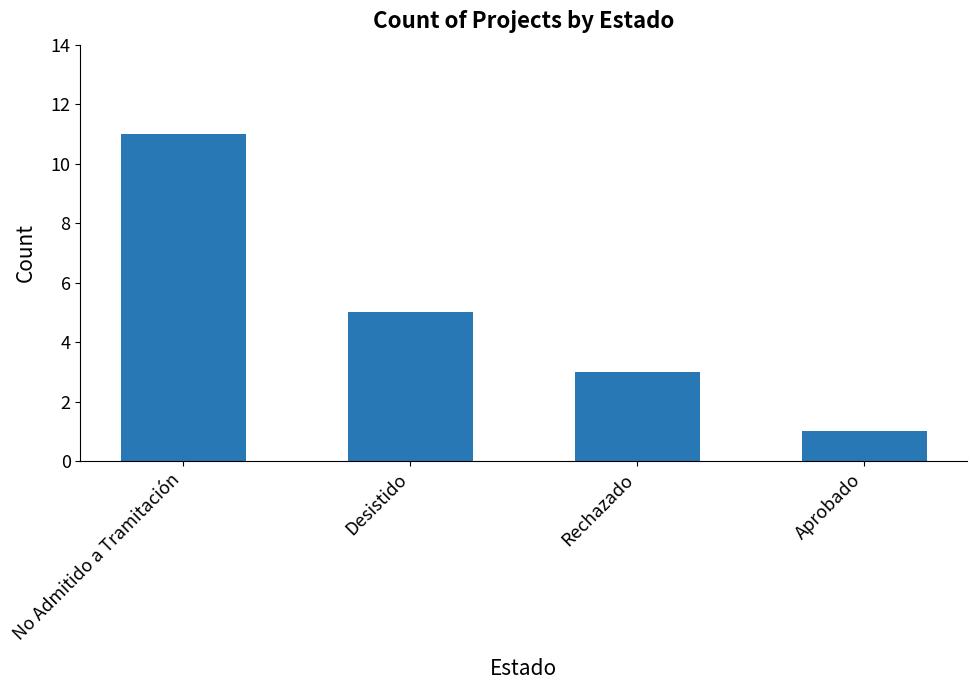

What is the greatest value displayed?

11